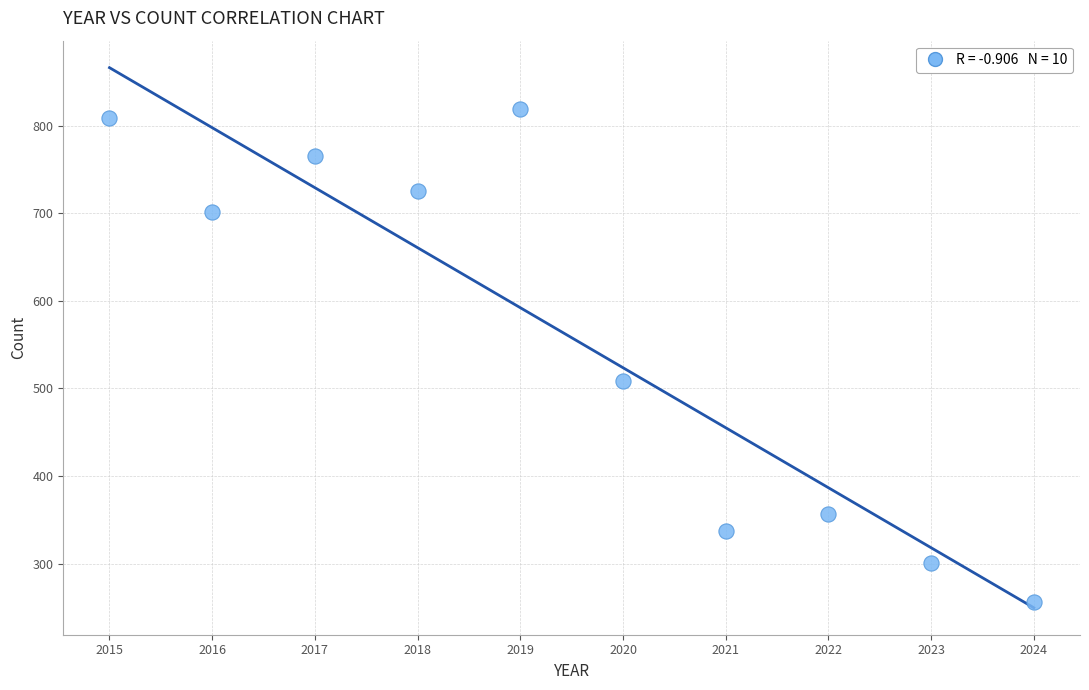

What is the range of Y values (max minus min)?

563